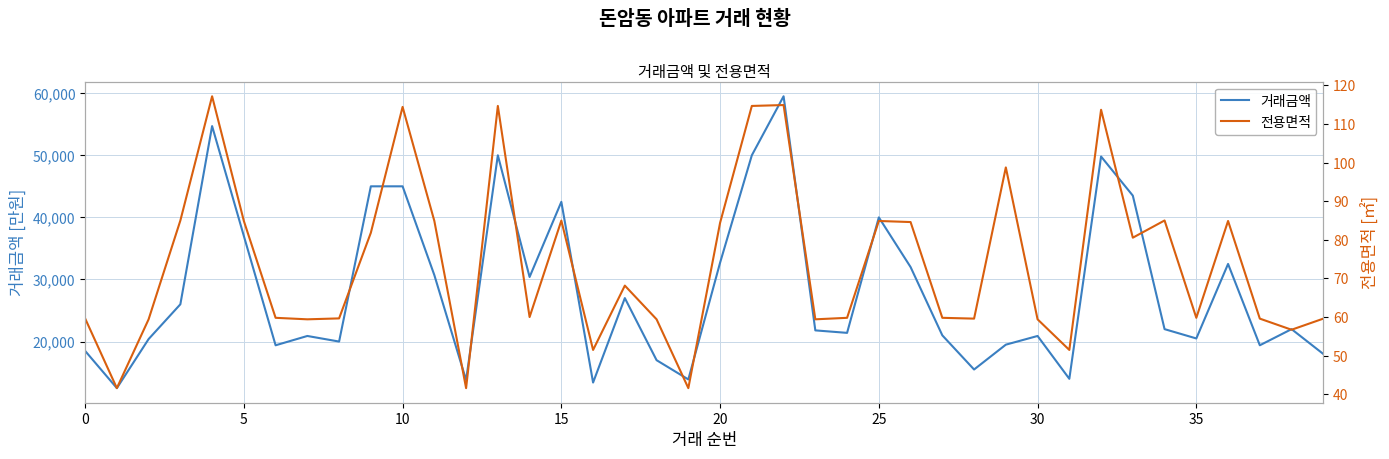

The 거래금액 series shows 32500.0 at 36. True or false?

True